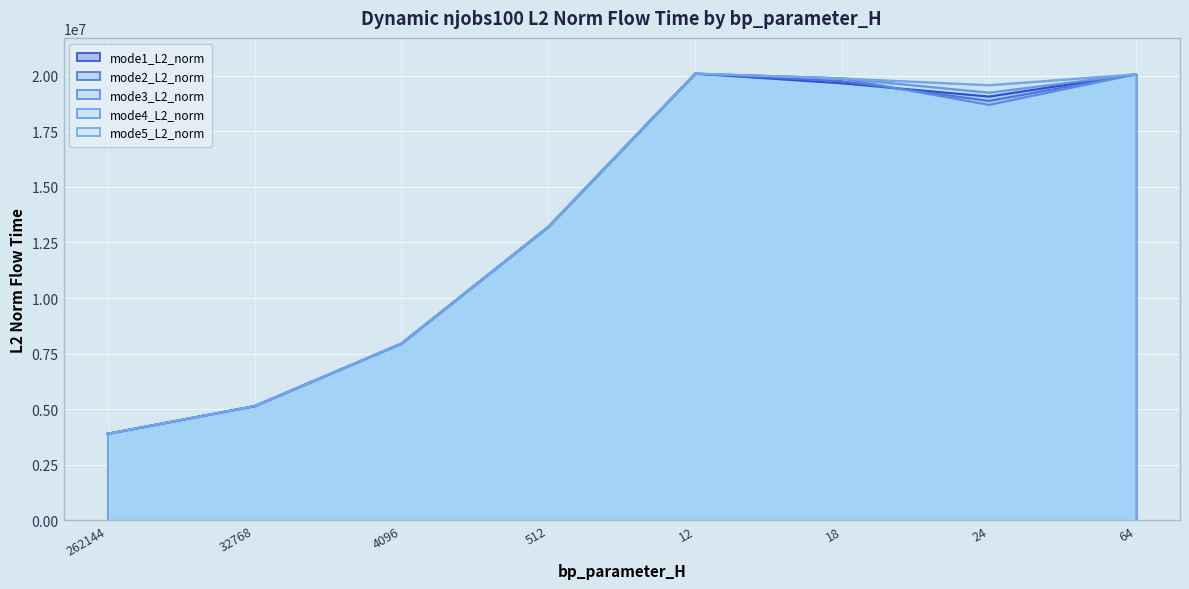

What is the difference between the maximum and second lowest values in the mode4_L2_norm series?

14955459.6